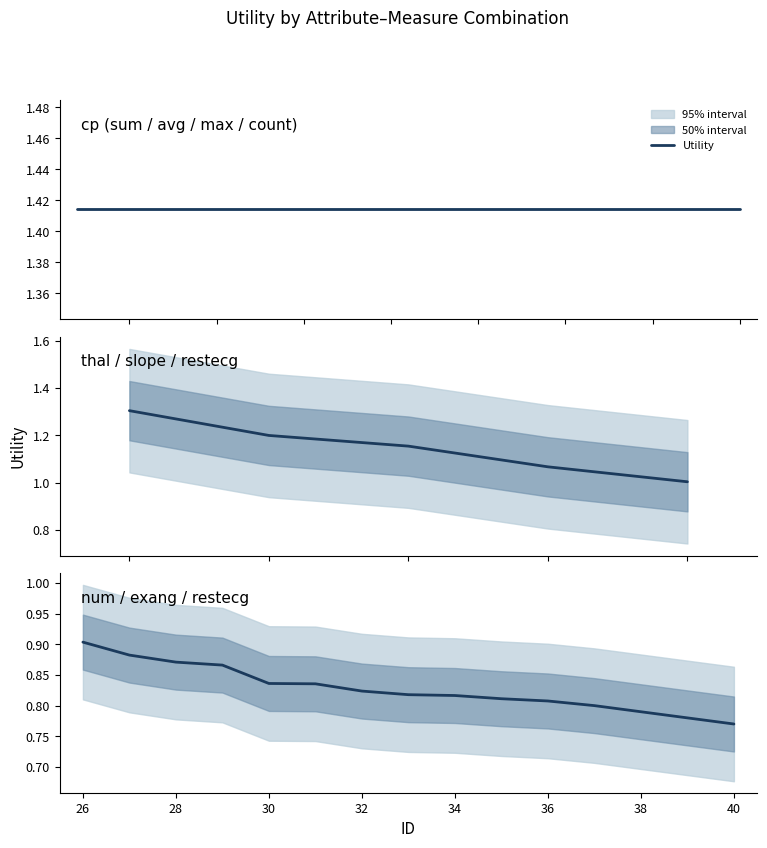

What is the minimum value shown in the chart?

0.8